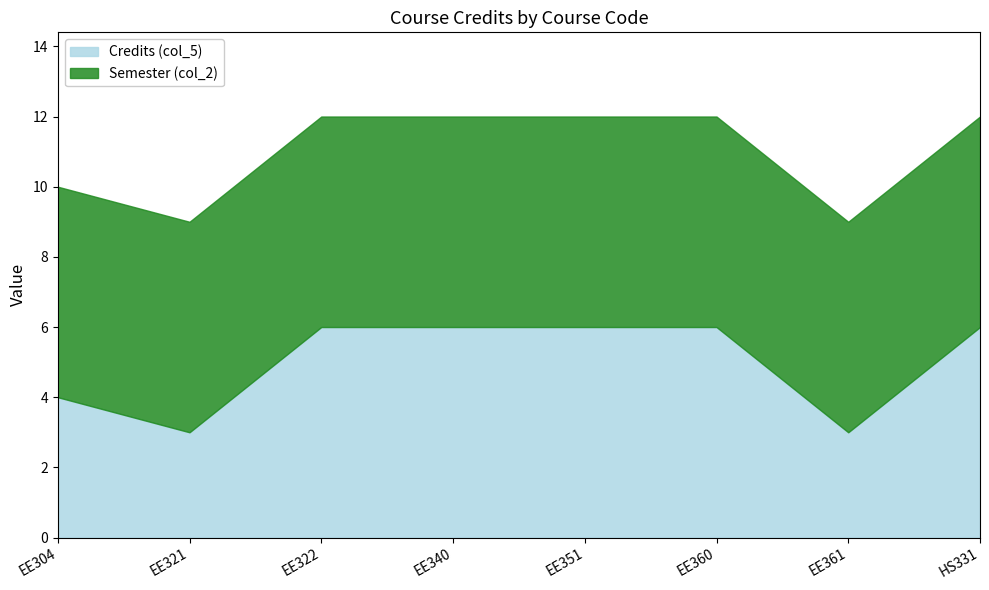

True or false: Credits (col_5) and Semester (col_2) intersect in this chart.

False